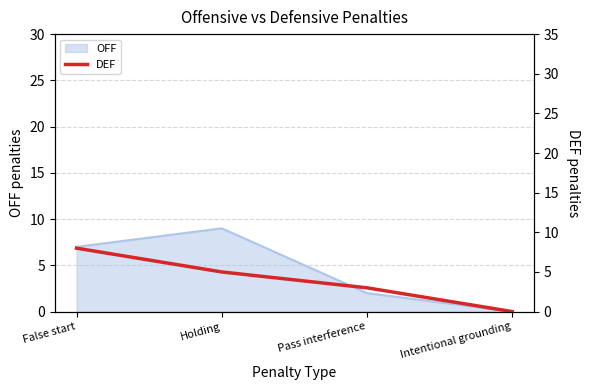

Which category has the highest value in the OFF series?

Holding